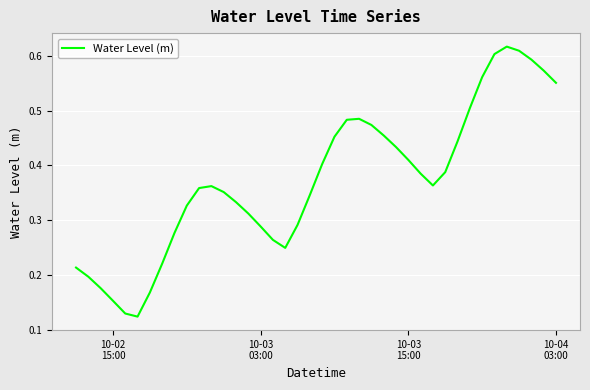

Does the chart display data point markers on the line(s)?

No